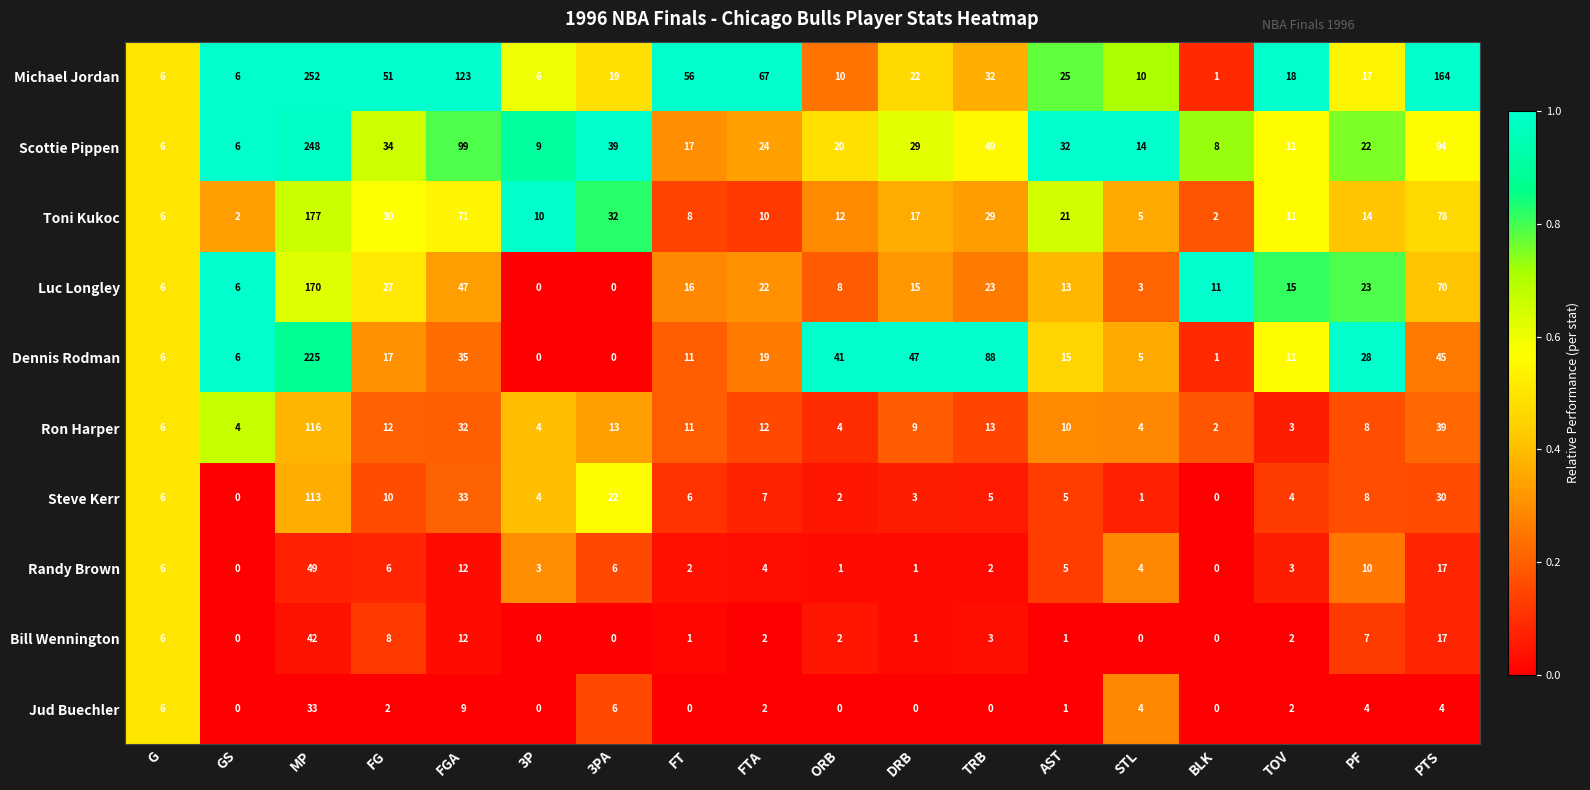

How many series are shown in this chart?

10